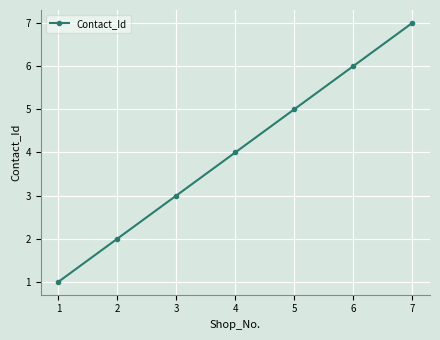

What is the change in value from 1 to 5?

+4